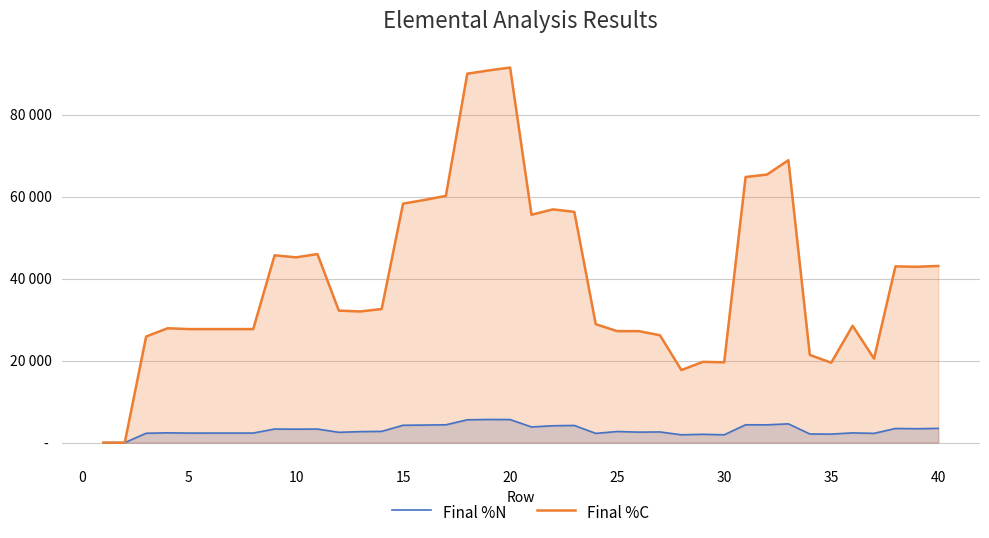

How many interior local valleys does the Final %C series have?

8